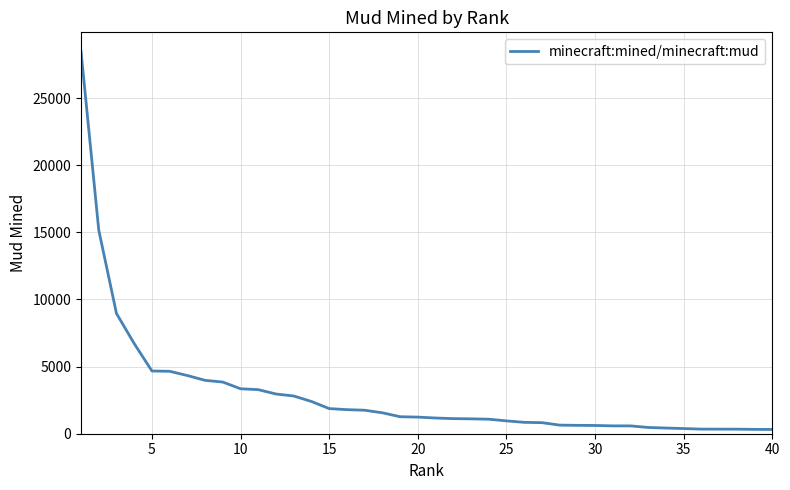

What is the greatest value displayed?

28471